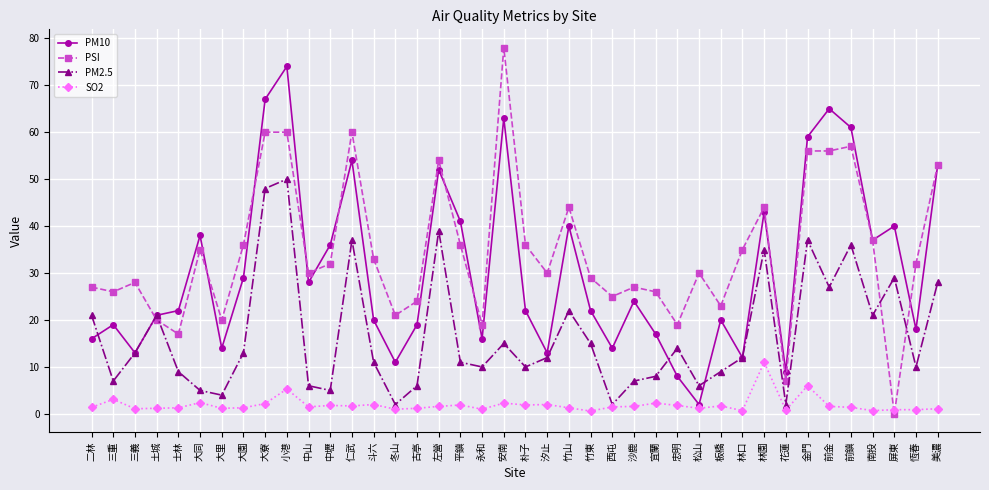

What is the sum of the SO2 values at 三義 and 朴子?

3.0